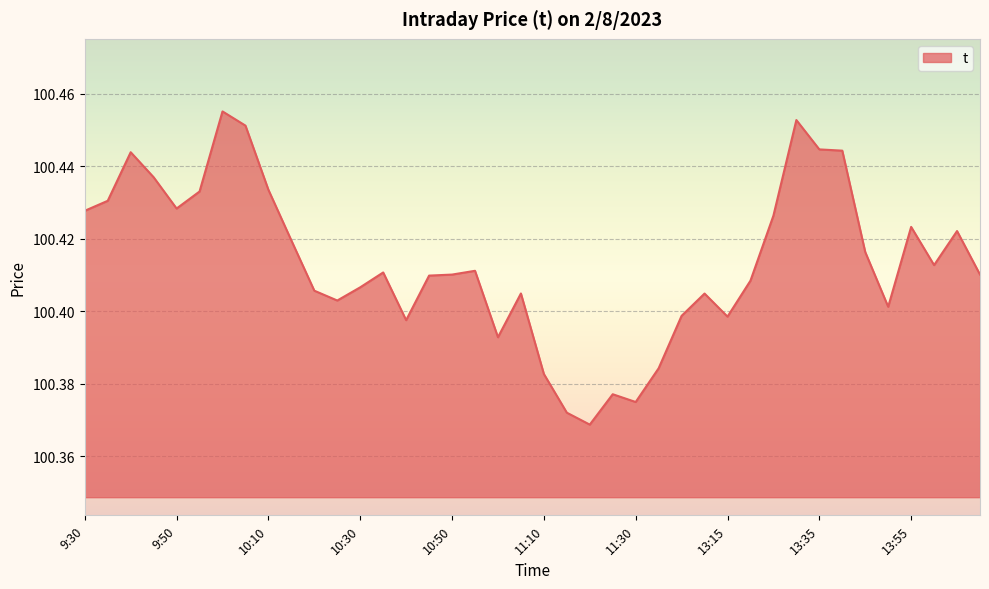

Count the values in the range 100 to 101.

40